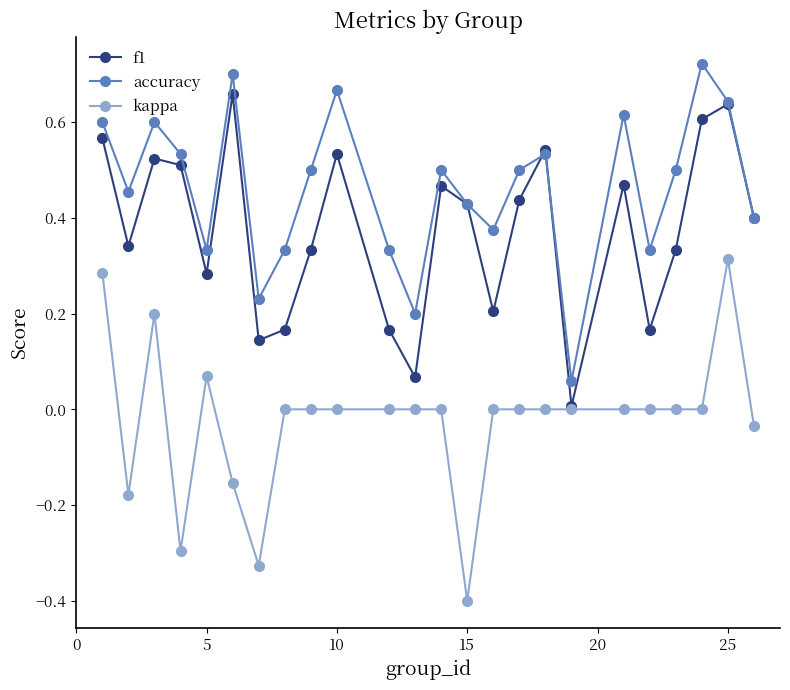

How many interior local valleys does the f1 series have?

7